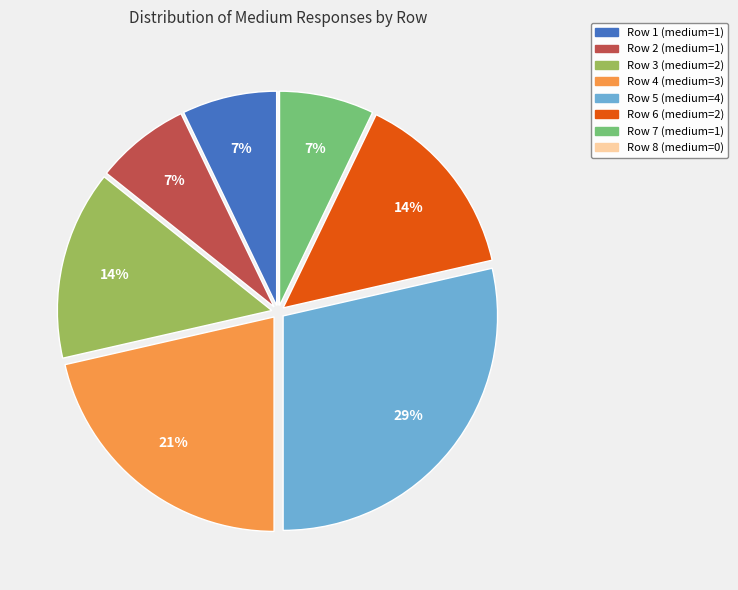

Does any single category account for the majority?

No